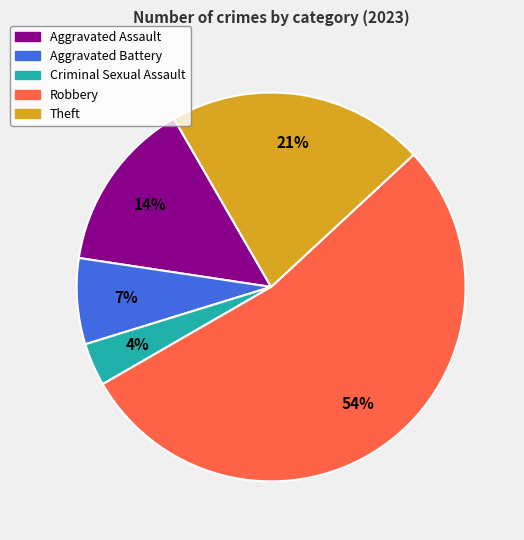

Combined, do Robbery and Aggravated Battery account for over 50%?

Yes